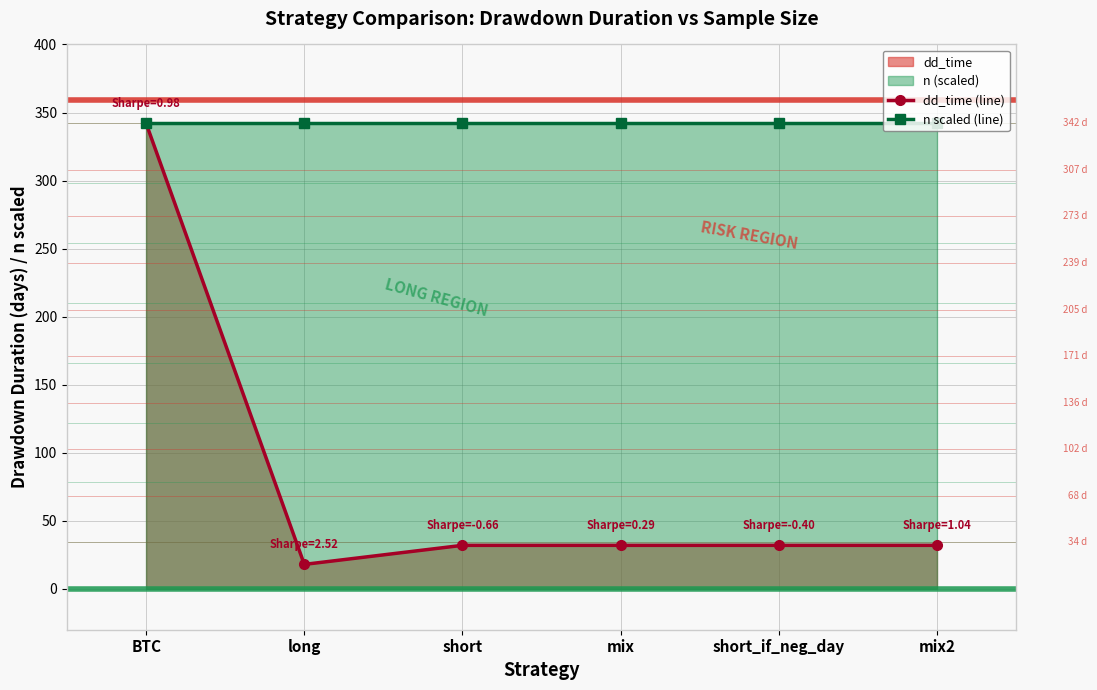

Is the value of dd_time (line) at short greater than the value of n scaled (line) at BTC?

No